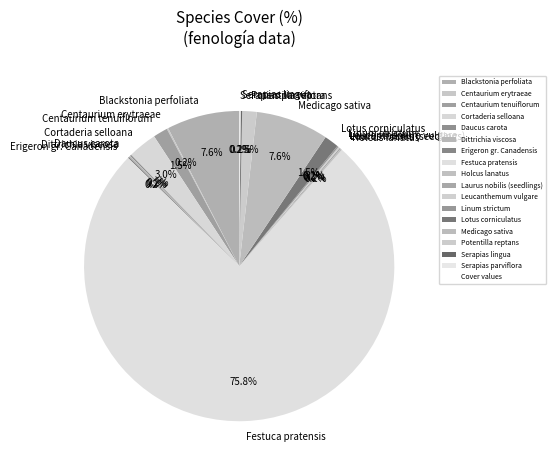

What is the largest slice in the pie chart?

Festuca pratensis